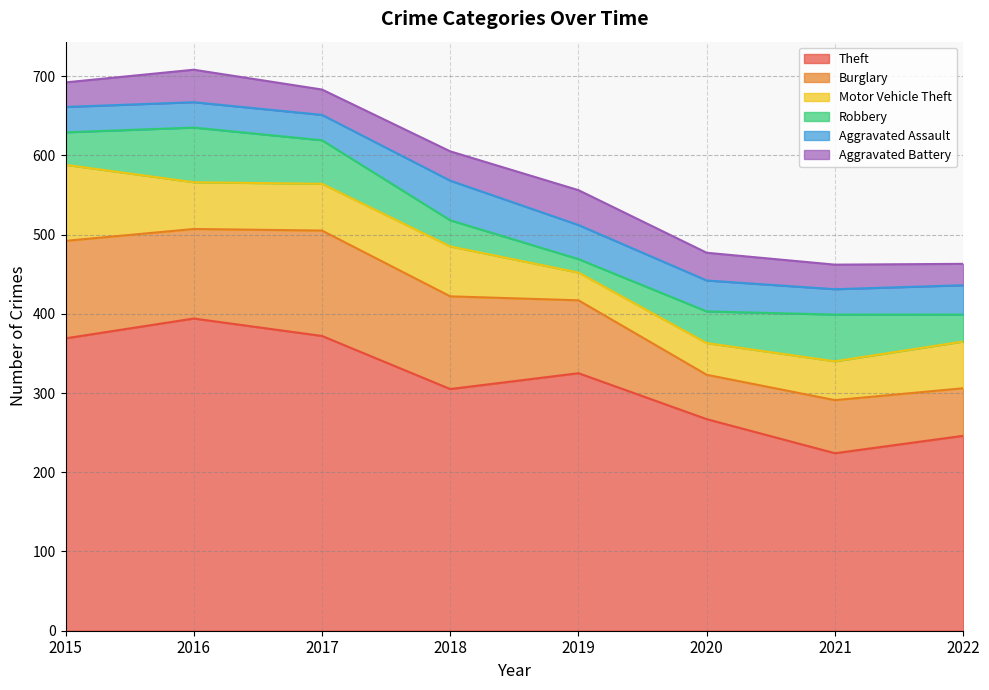

Which series has the largest range (max minus min)?

Theft